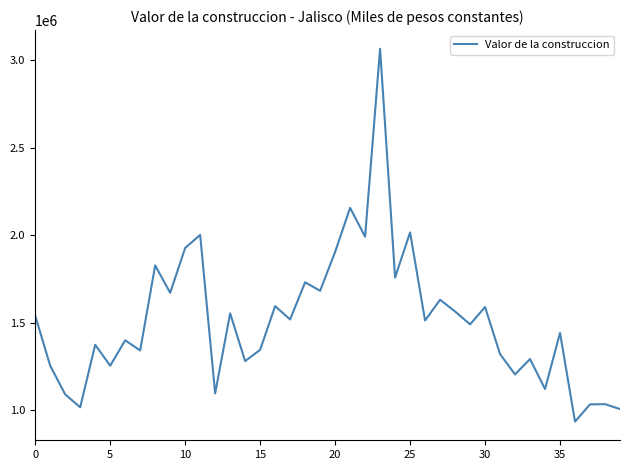

What is the difference between the maximum and second lowest values?

2057511.4